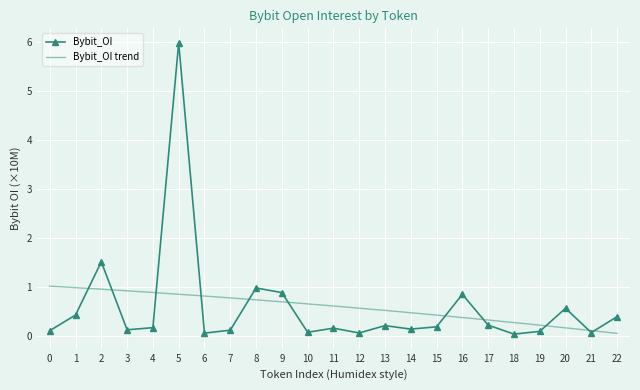

True or false: Bybit_OI has more than 2 points higher than both neighbors.

True